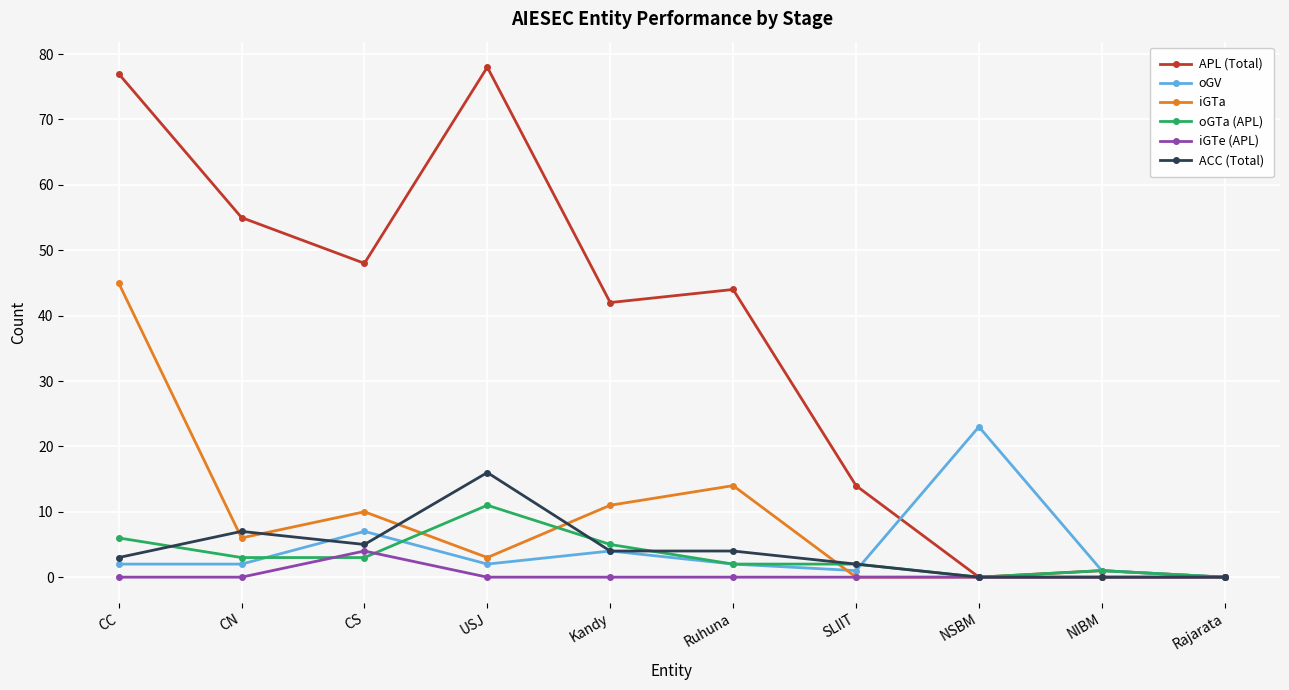

What is the average value of the oGTa (APL) series?

3